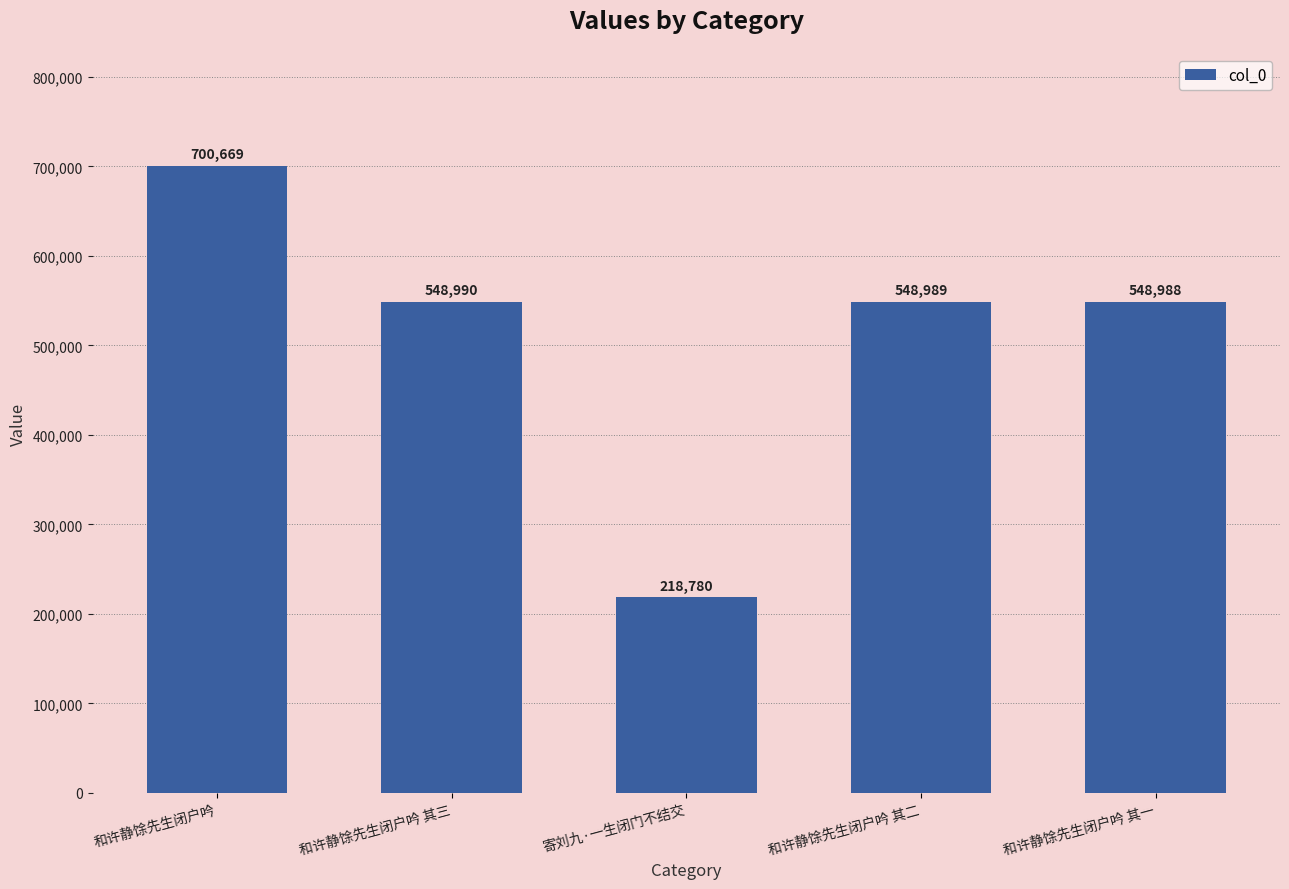

What is the label of the 2nd bar from the right?

和许静馀先生闭户吟 其二